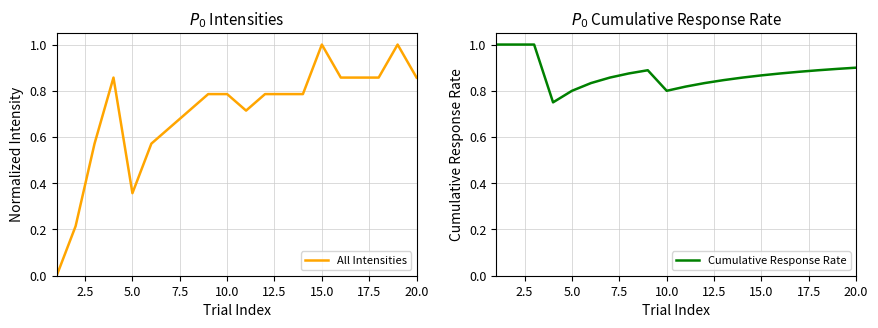

The Cumulative Response Rate series shows 0.8 at 5.0. True or false?

True